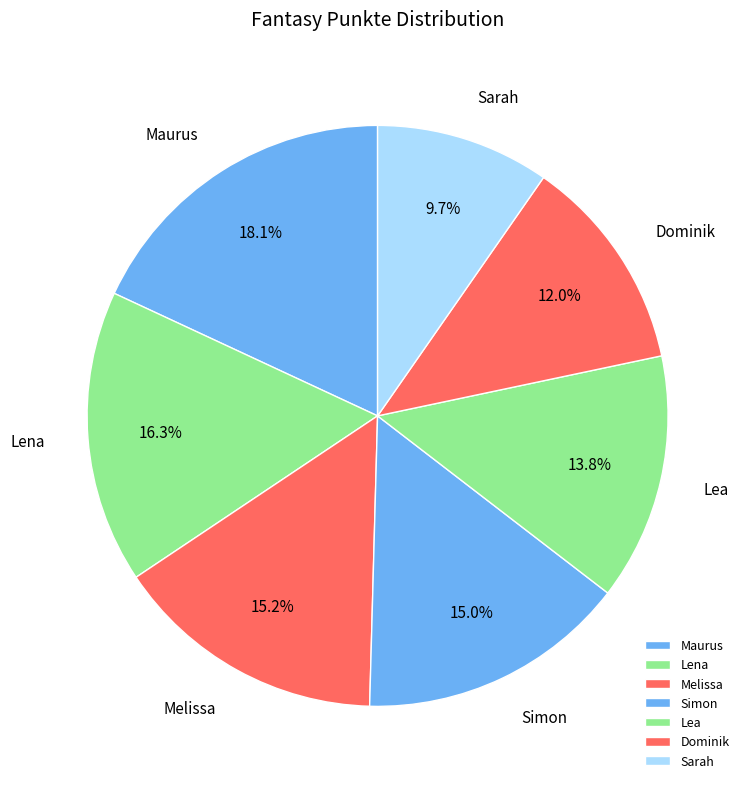

What is the ratio of the value at Melissa to the value at Lea?

1.1